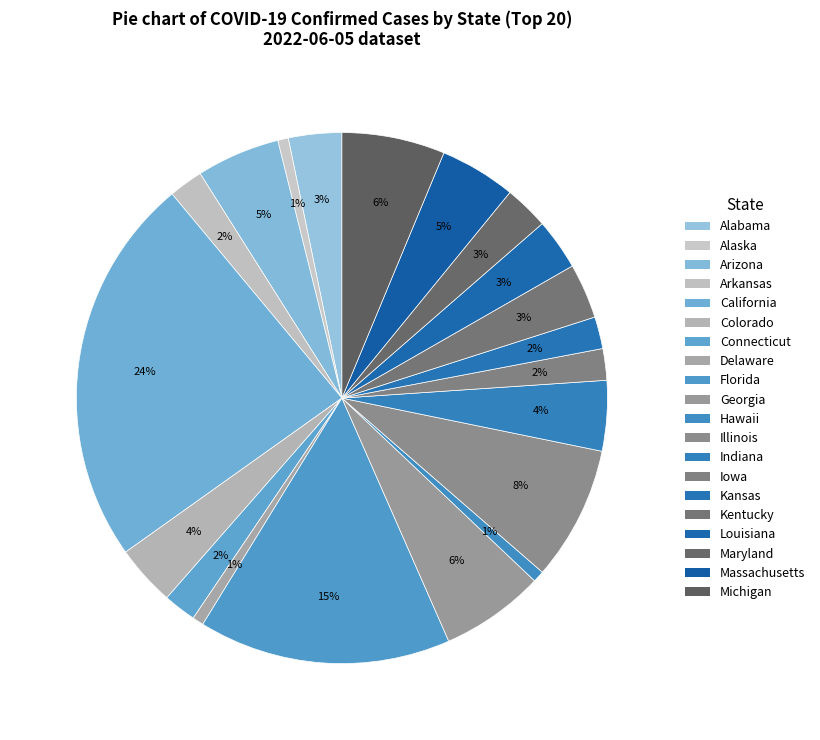

What is the change in value from Arkansas to Colorado?

+654078